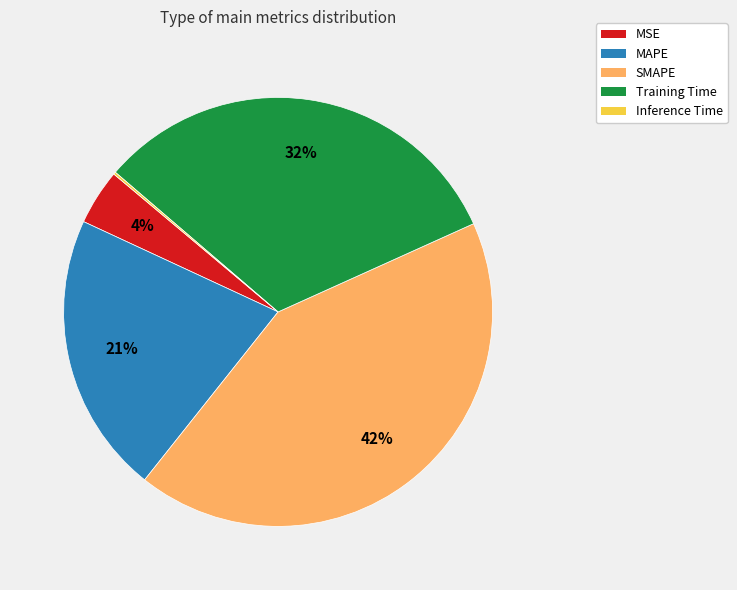

True or false: SMAPE accounts for 31% of the total.

False